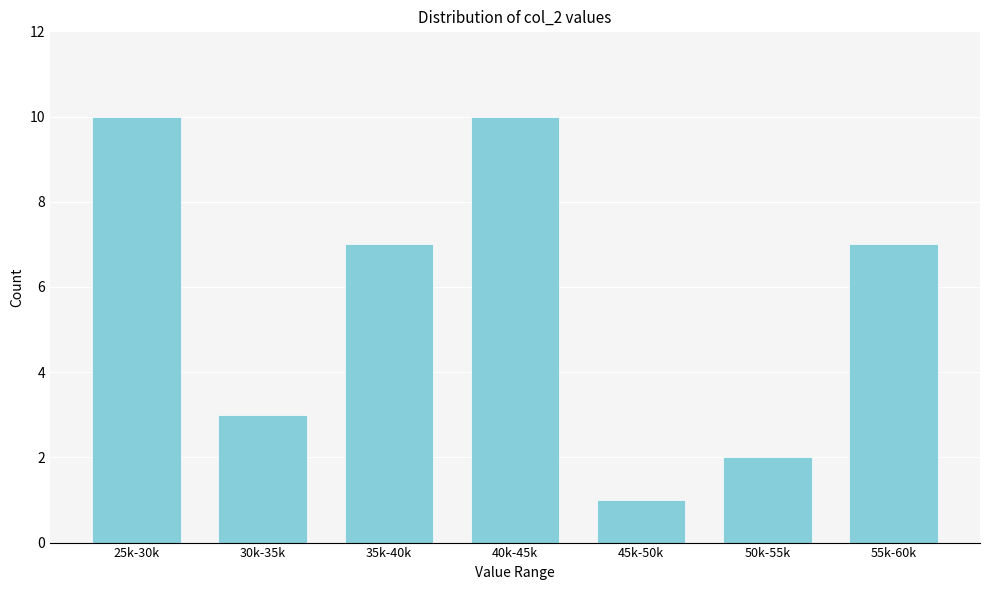

Reading right to left, what are all the values shown in this chart?

7	2	1	10	7	3	10